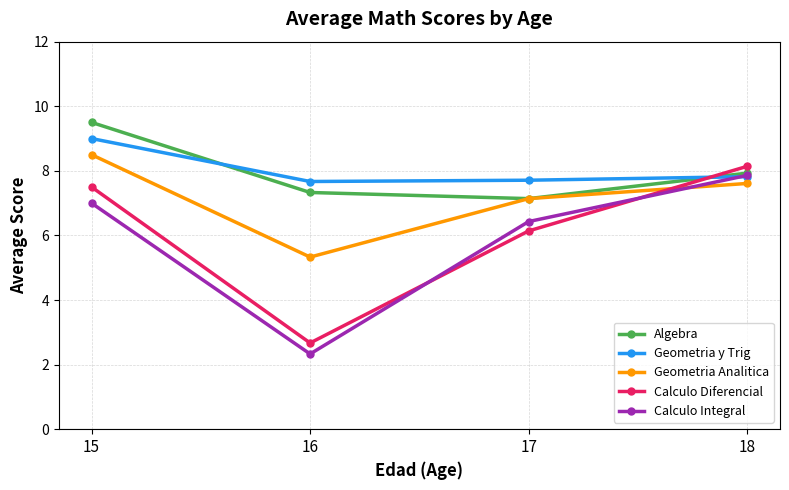

How many data points in Calculo Integral are less than 7?

2